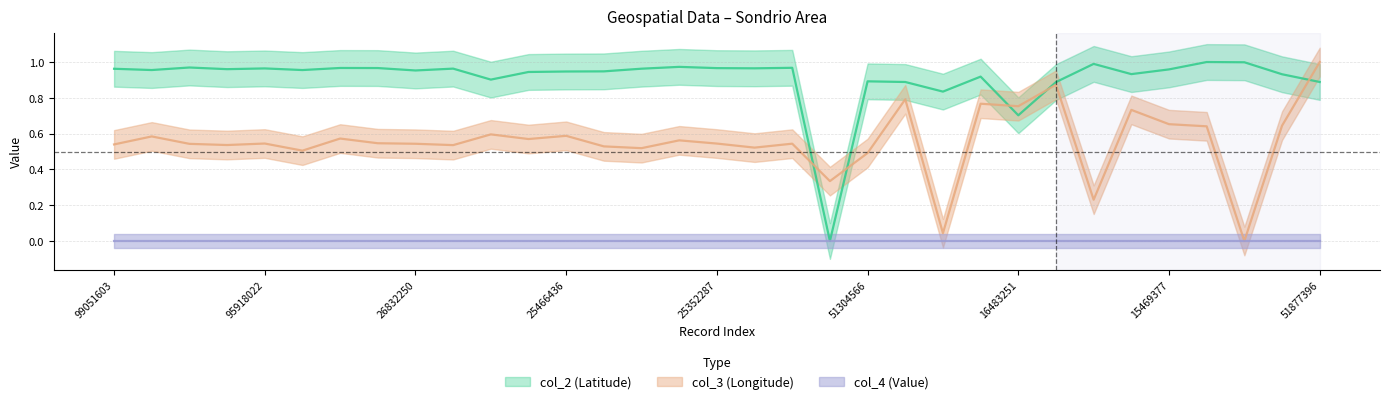

Which has a higher value, 95918022 or 17187171?

95918022